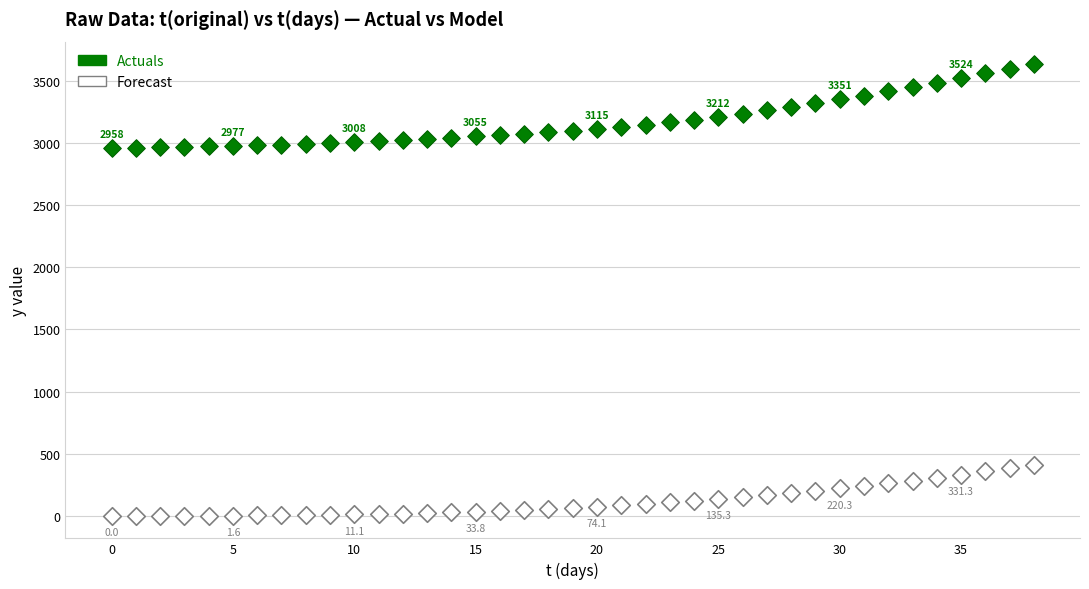

Which series reaches the minimum Y coordinate?

Forecast